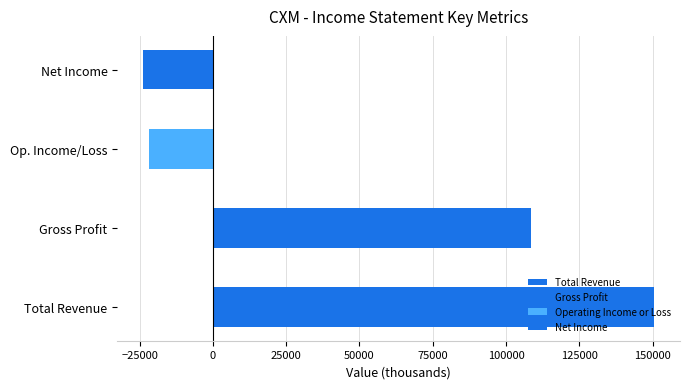

Rank the series at 2022-04-30 from lowest to highest value.

Net Income, Operating Income or Loss, Gross Profit, Total Revenue